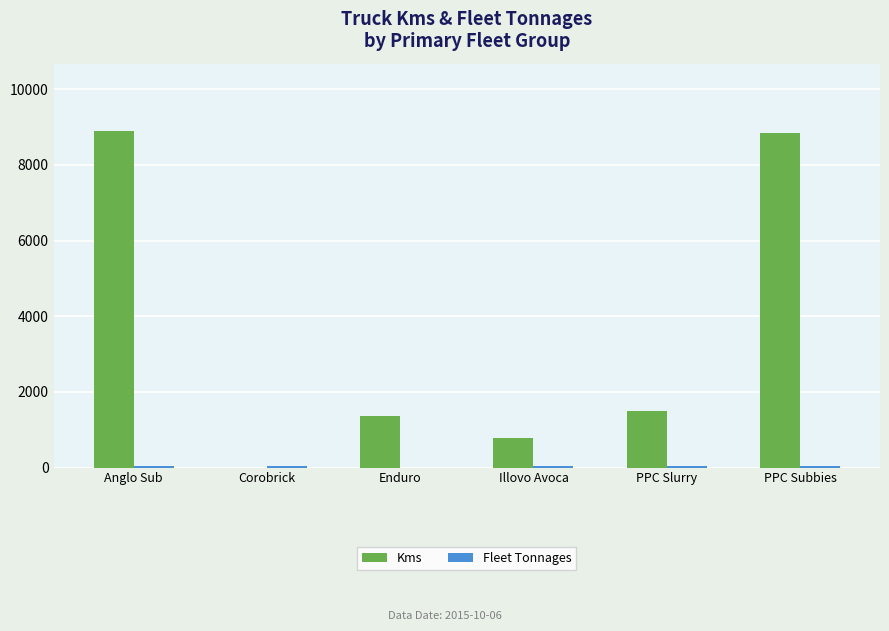

How many groups of bars are there?

6